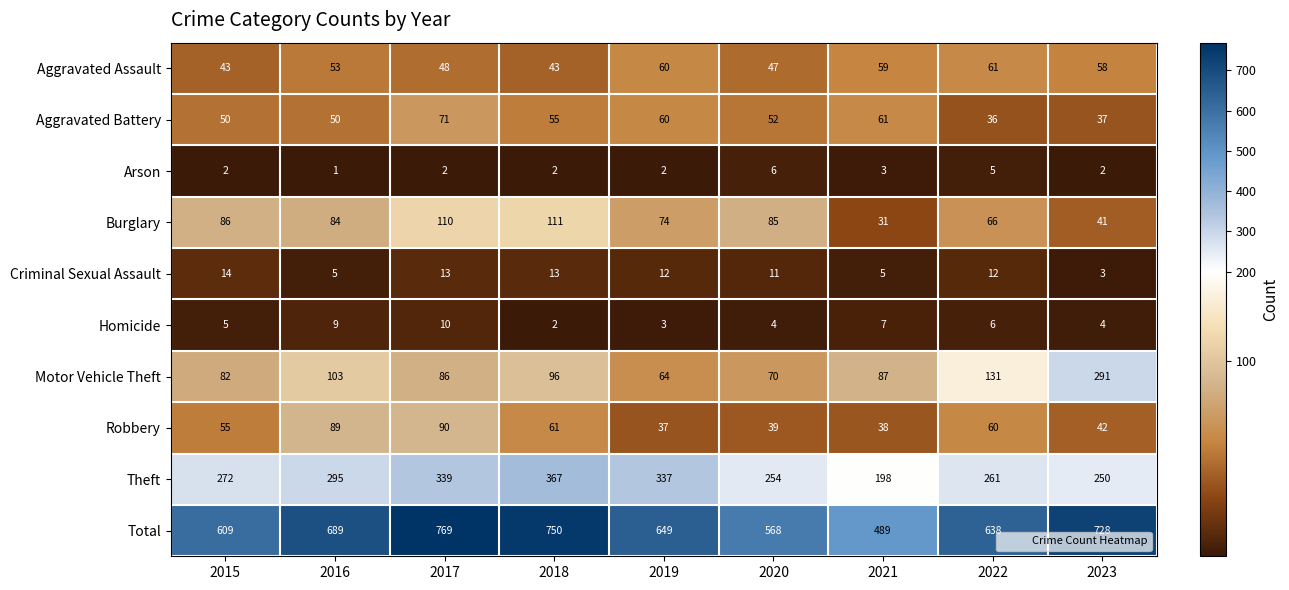

What is the spread (max minus min) of values at 2018?

748